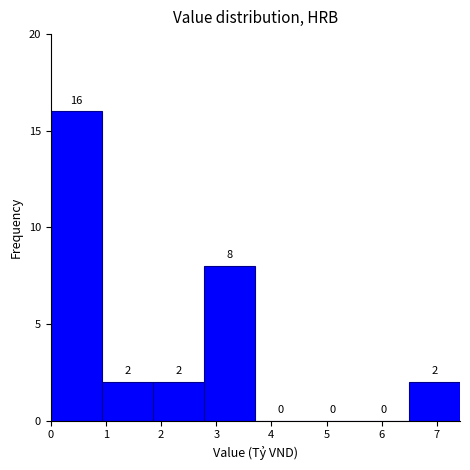

Reading left to right, transcribe this chart: for each bar, give the range it covers on the x-axis and its height. The bar edges are not printed on the chart, so give them approximately, as read against the axis.

0.0 to 0.9: 16
0.9 to 1.9: 2
1.9 to 2.8: 2
2.8 to 3.7: 8
3.7 to 4.6: 0
4.6 to 5.6: 0
5.6 to 6.5: 0
6.5 to 7.4: 2